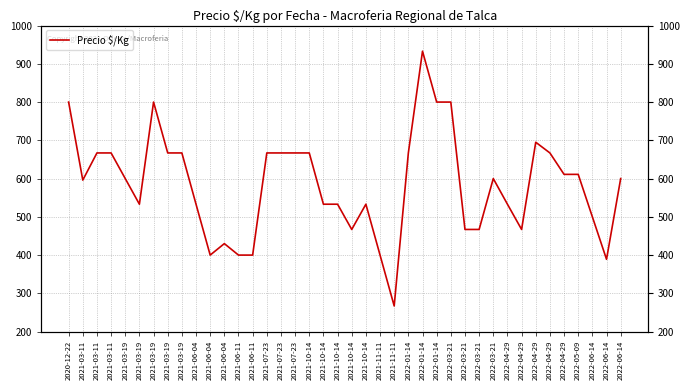

The value at 2021-03-19 is 341. True or false?

False